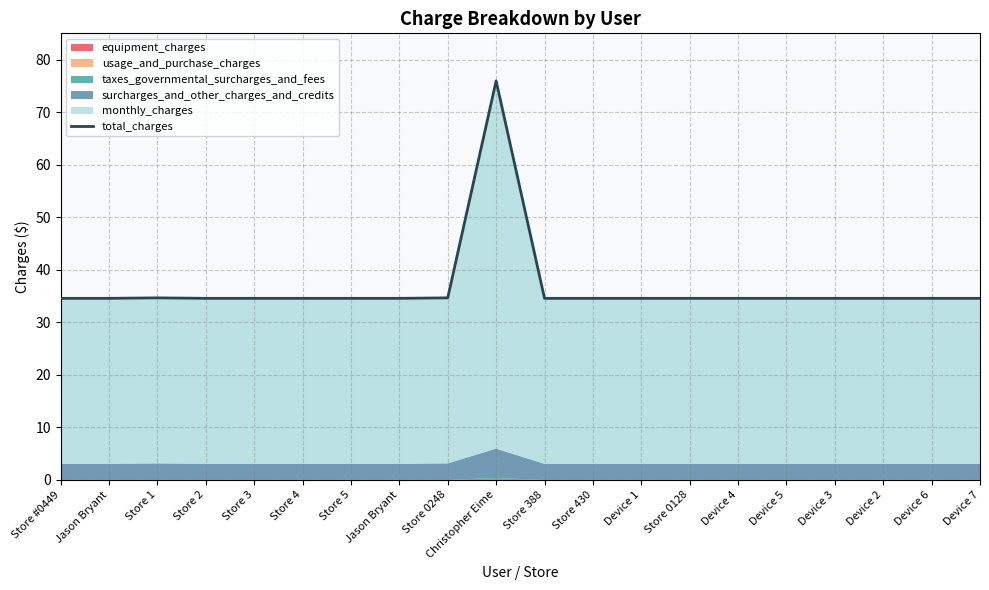

What is the difference between the maximum and minimum values?

41.4